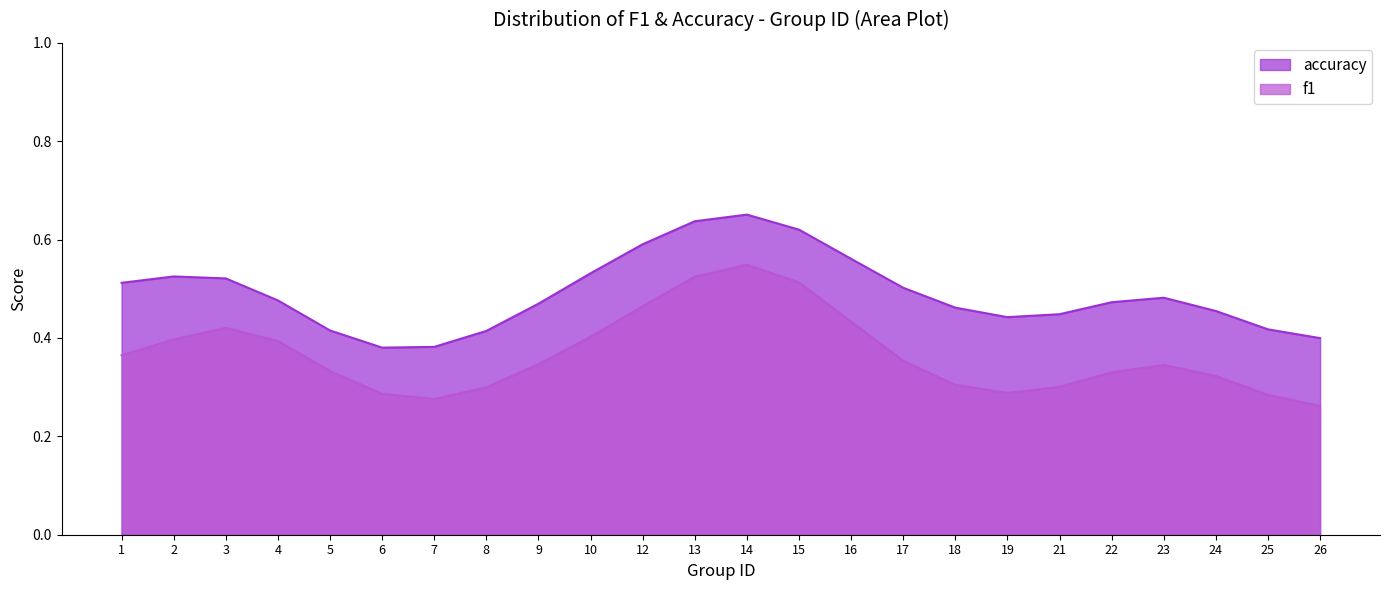

Count the number of data series in this chart.

2